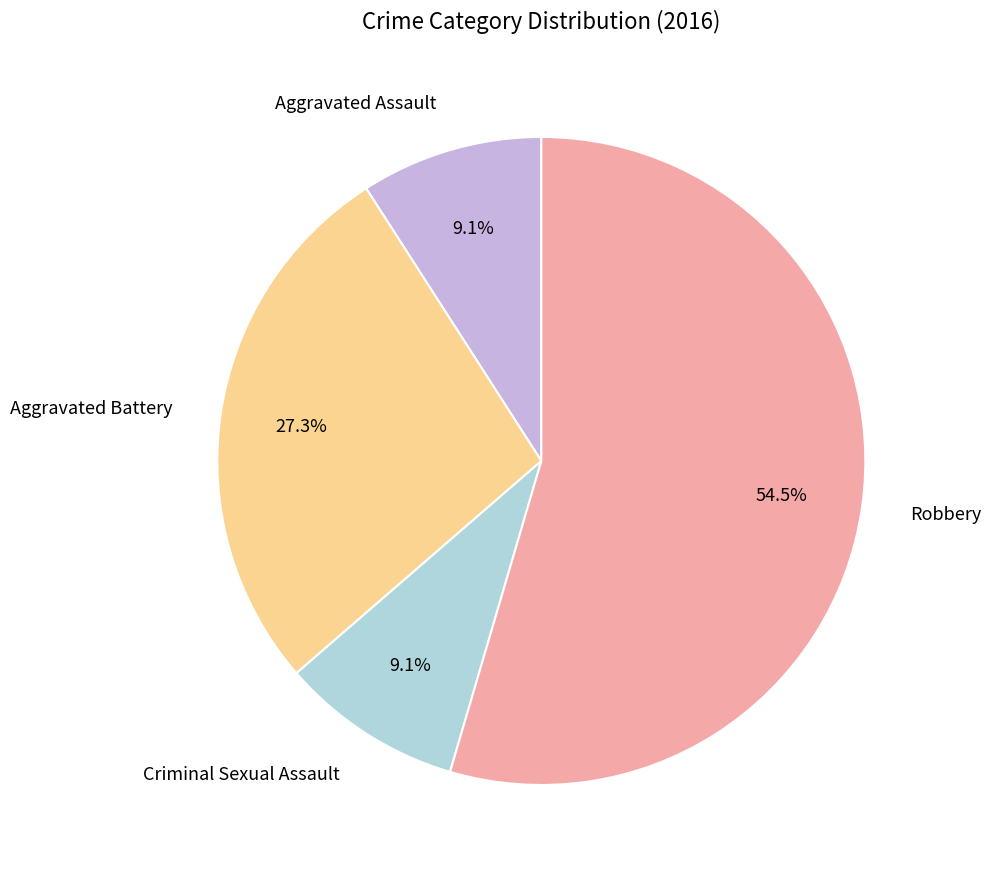

To the nearest percent, what is the difference between the largest and smallest slice percentages?

45%